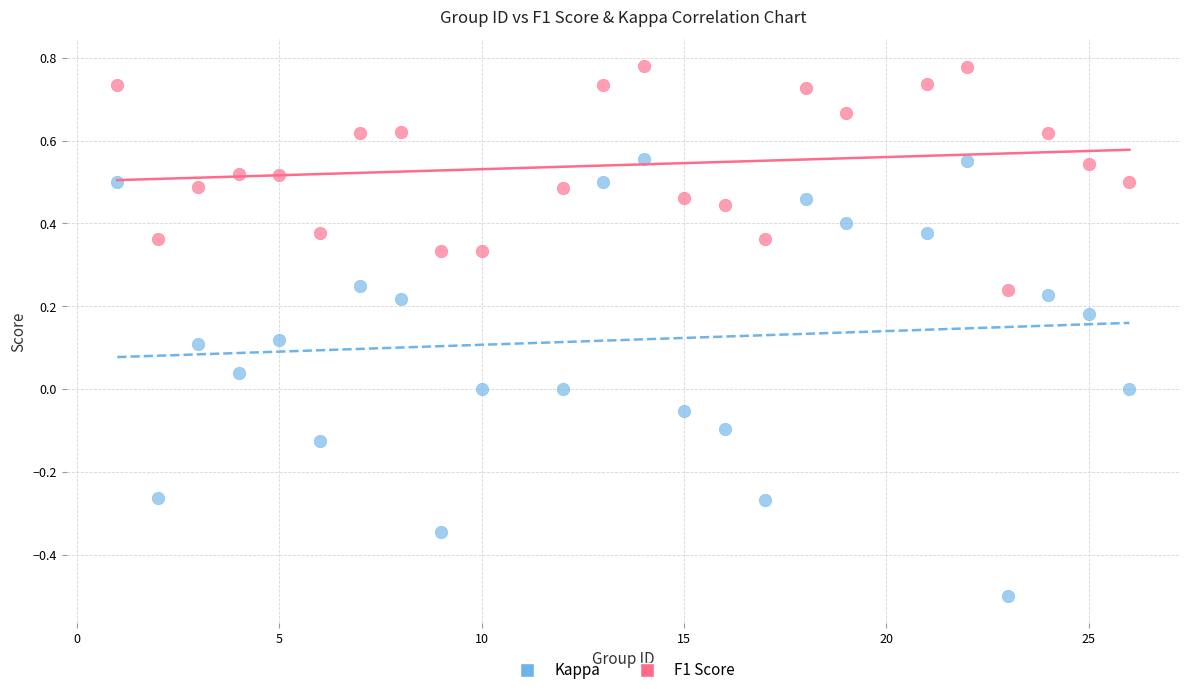

Across all data points, what is the range of Y values (max minus min)?

1.3